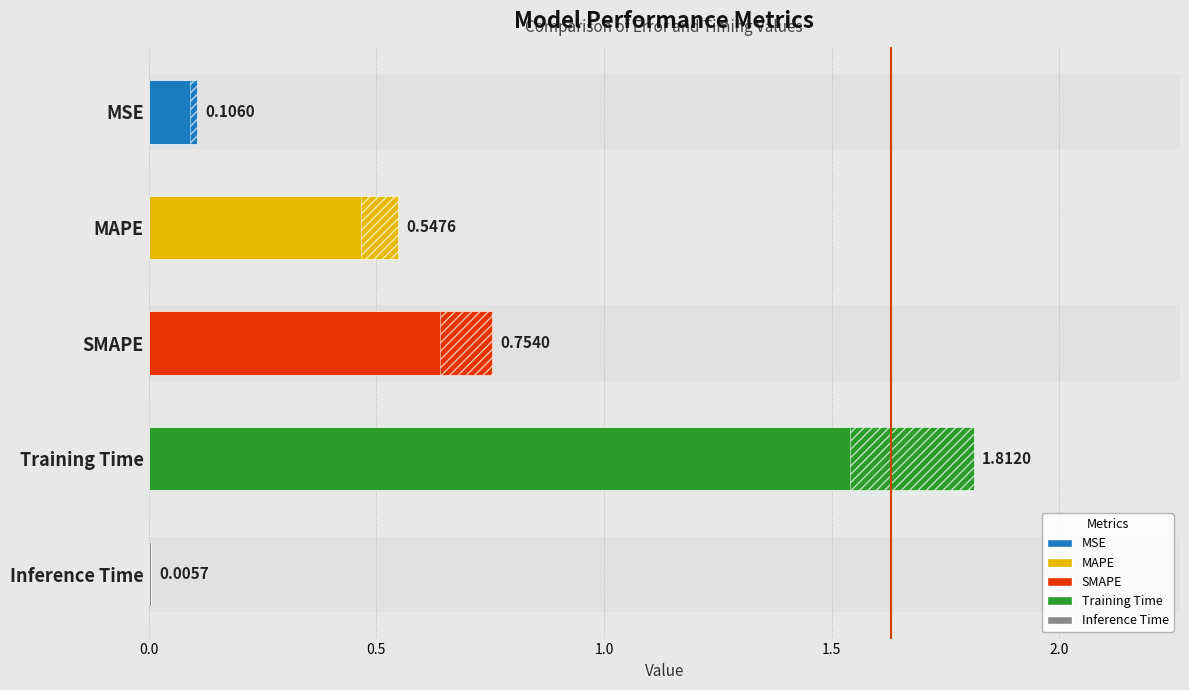

What value does the data have at MSE?

0.1